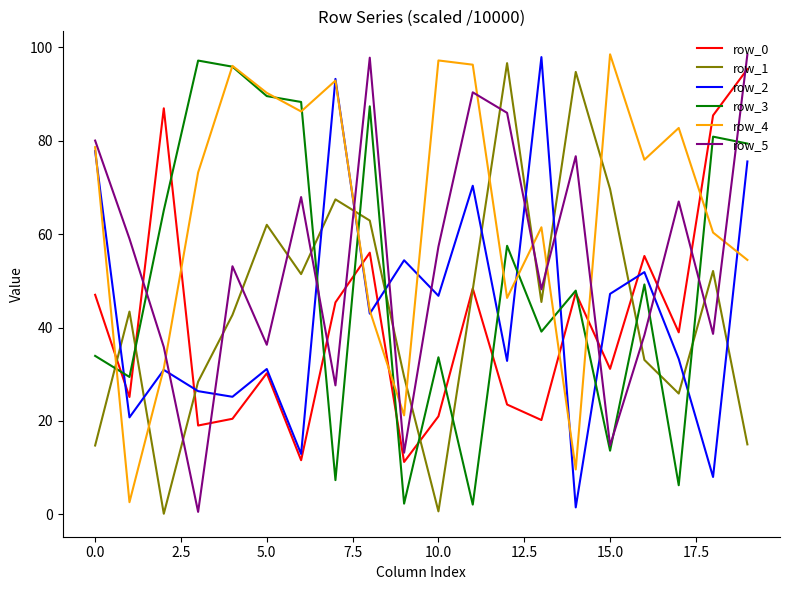

After their last crossing, which series has the higher values: row_2 or row_5?

row_5